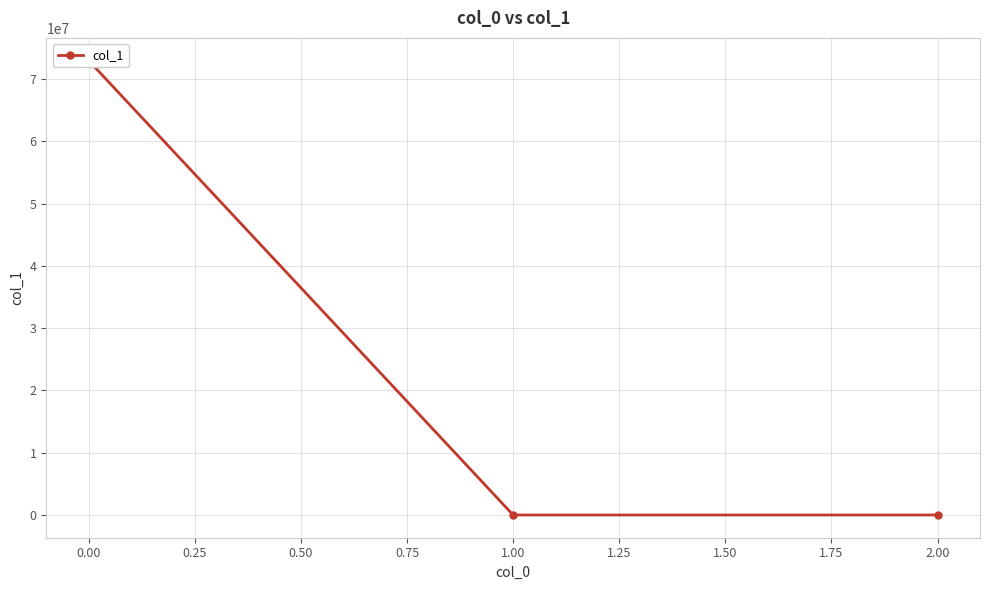

Is this an area chart (filled region under the line)?

No